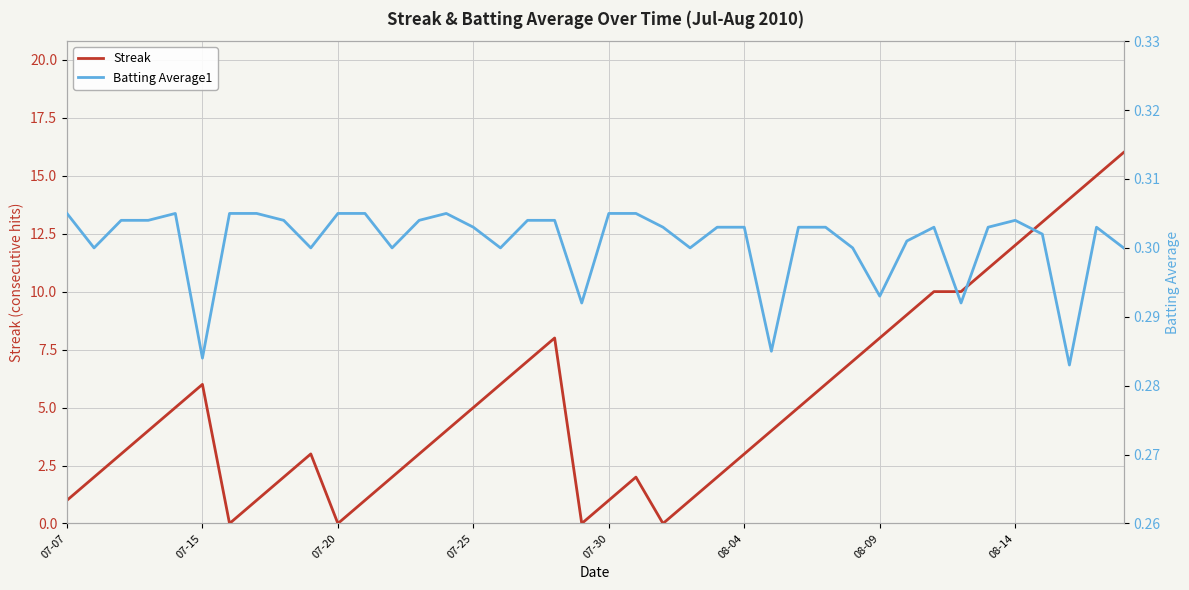

Which series changed the most between 9 and 32?

Streak